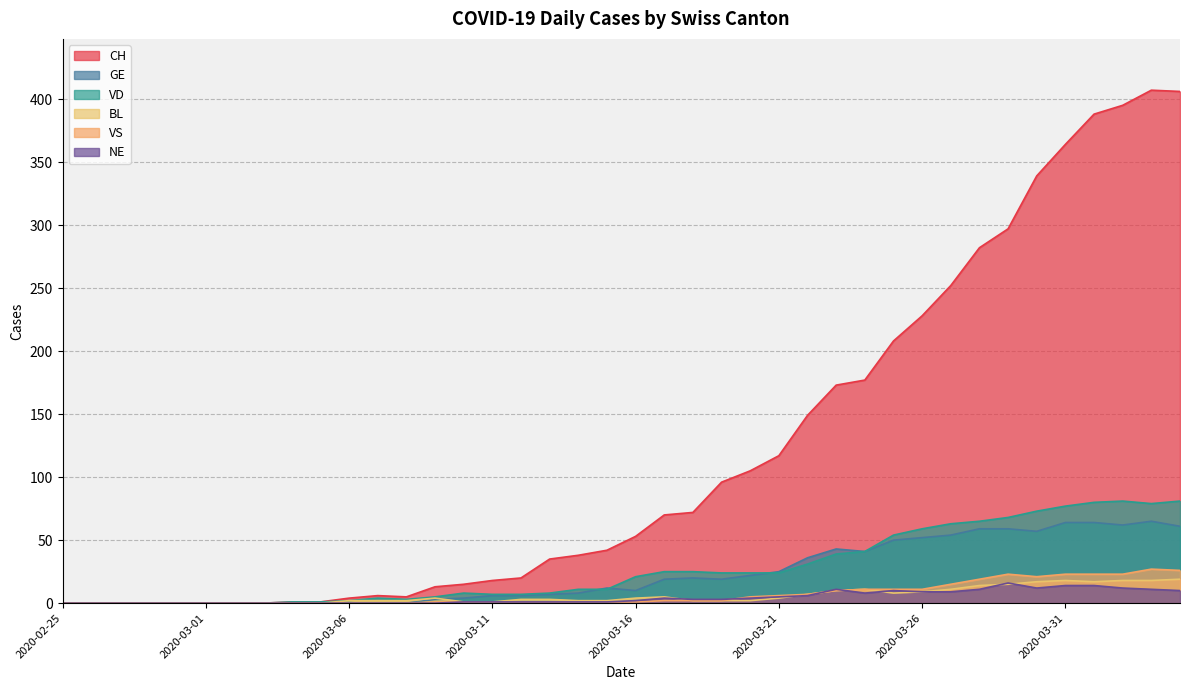

What is the spread (max minus min) of values at 2020-03-19?

94